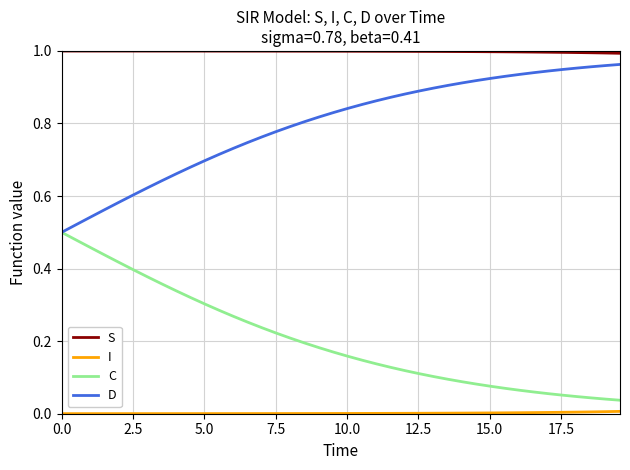

Does the chart have visible grid lines?

Yes